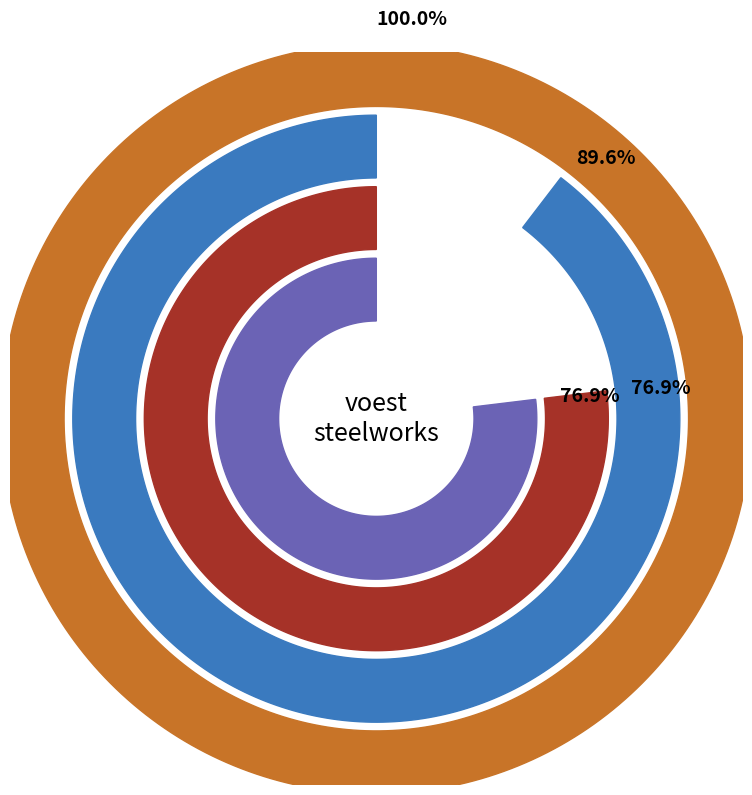

Does any single category account for the majority?

No